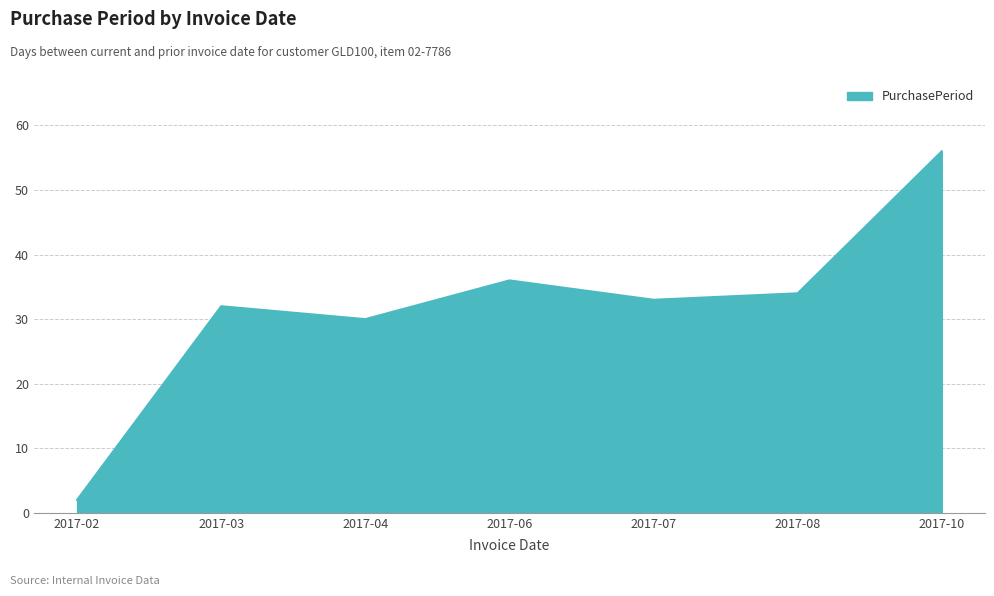

List the labels in order of value, largest first.

2017-10, 2017-06, 2017-08, 2017-07, 2017-03, 2017-04, 2017-02